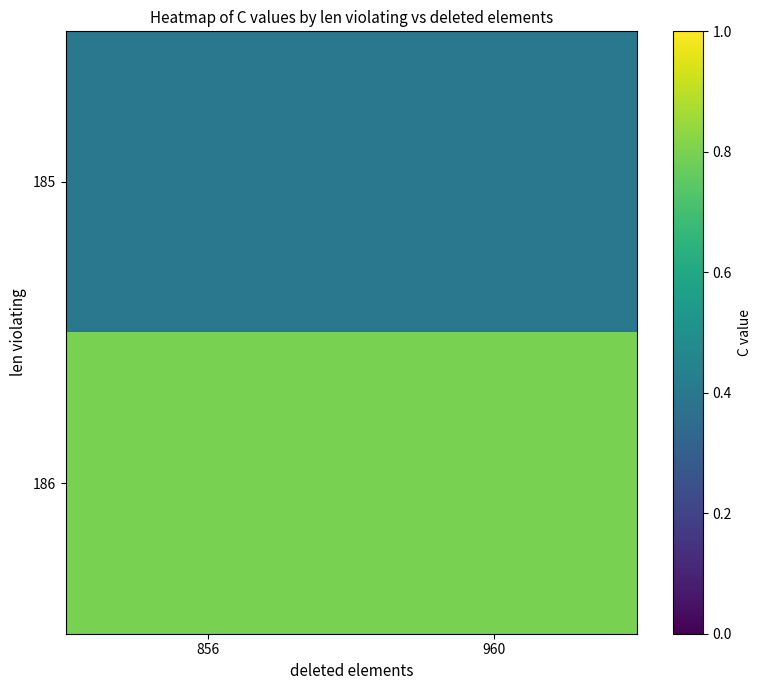

Reading left to right, extract all data points from this chart.

185: 856=0.4	960=0.4
186: 856=0.8	960=0.8